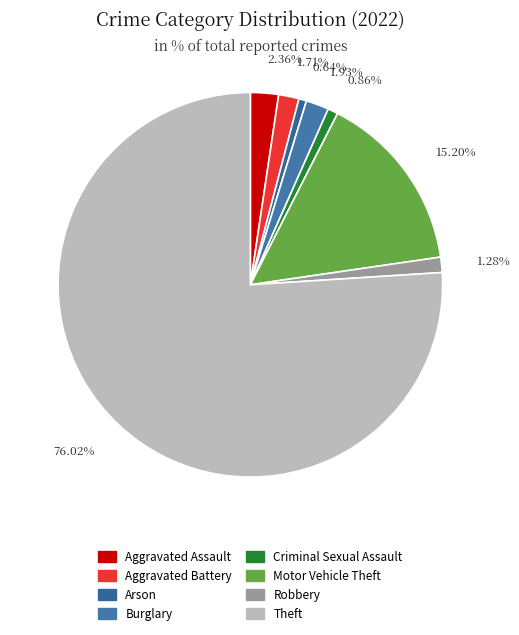

Which slice represents more than half of the pie?

Theft